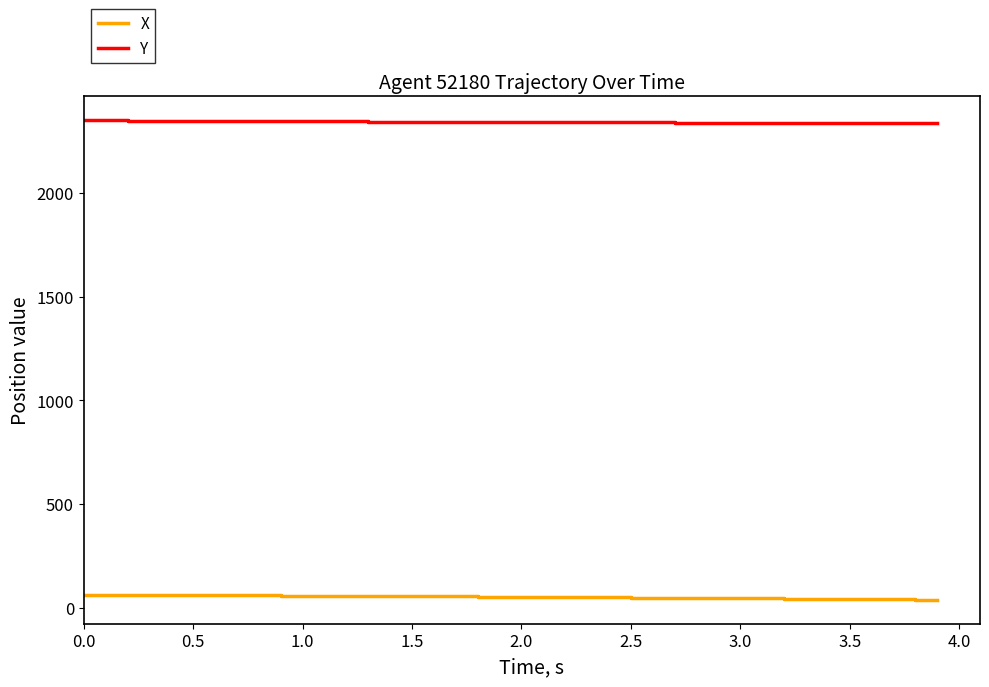

Rank the series by their maximum value, from highest to lowest.

Y, X